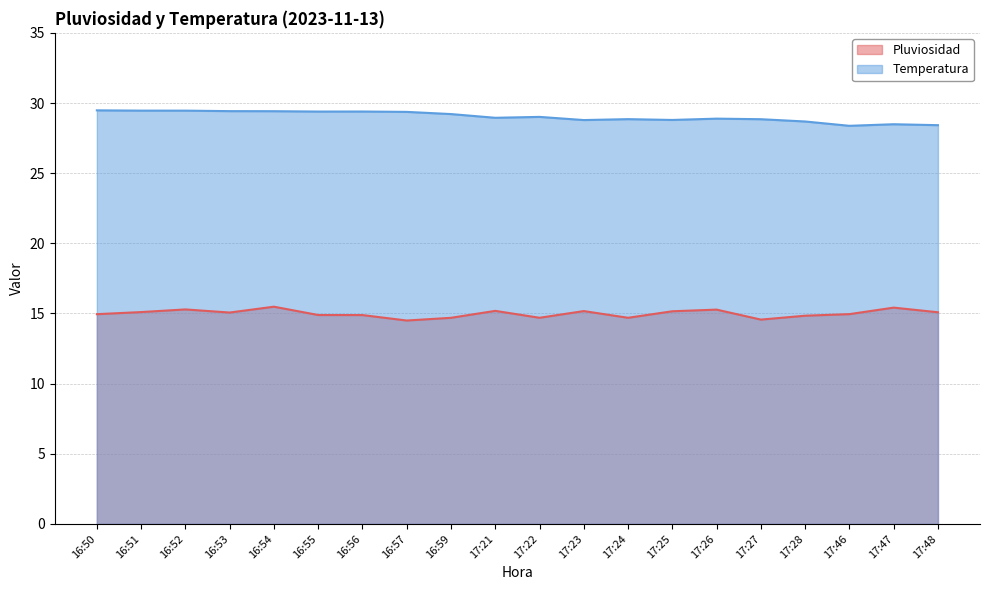

At which label is Pluviosidad closest to 14?

16:57